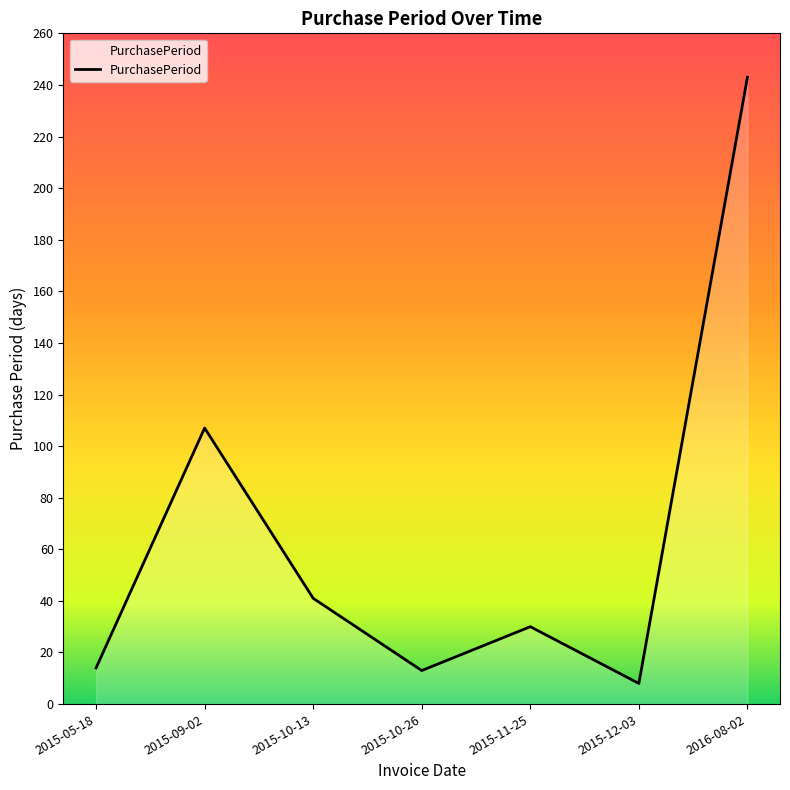

Which category has the lowest value across all series?

2015-12-03